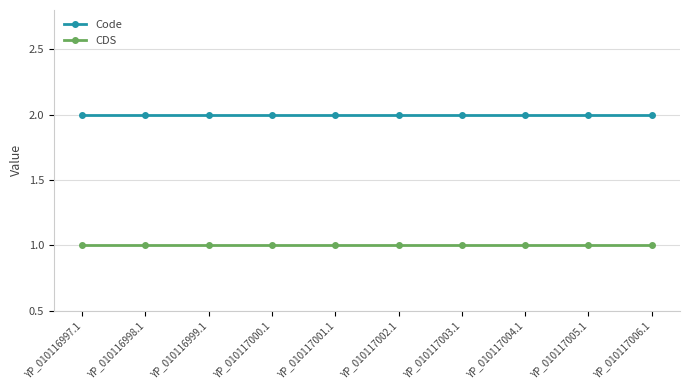

What is the maximum value shown in the chart?

2